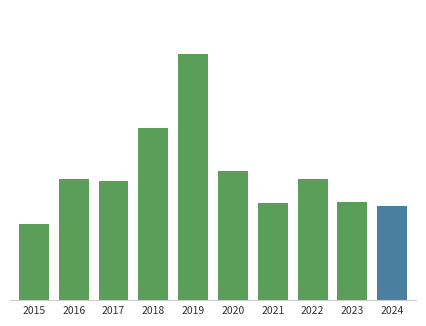

What is the difference between the values at 2020 and 2019?

84